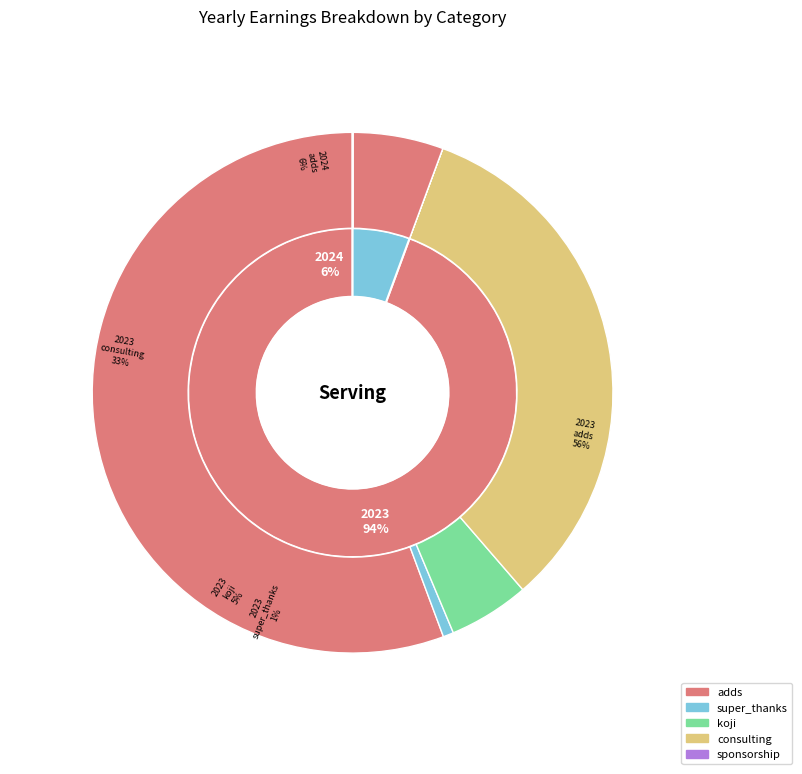

What is the largest slice in the pie chart?

2023